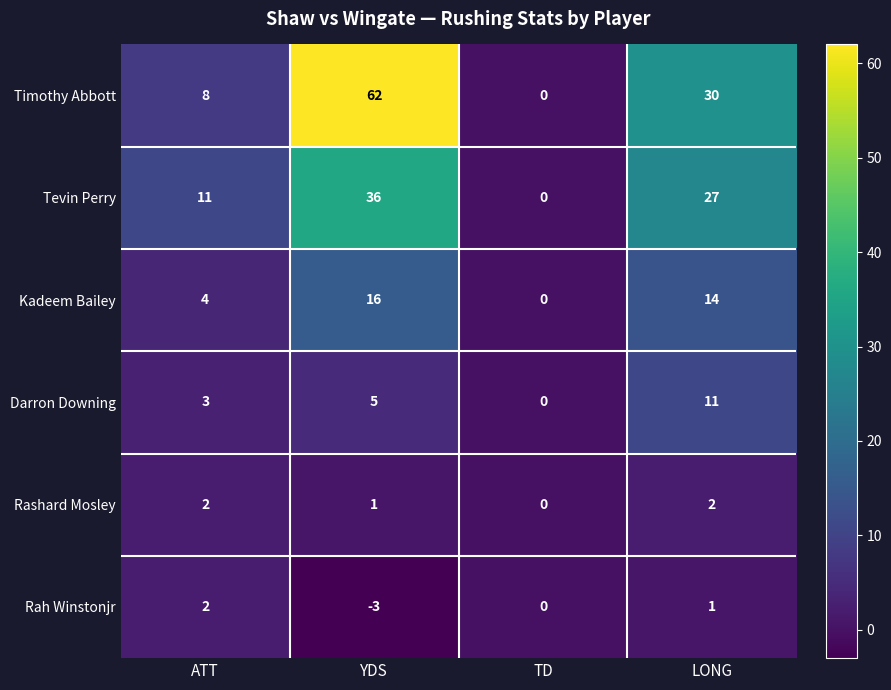

Which series has the largest total across all categories?

Timothy Abbott